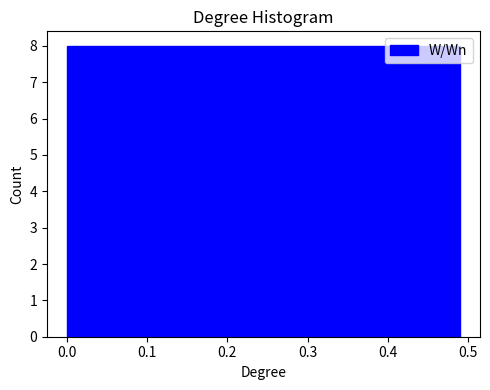

What is the height of the bar covering 0.10 to 0.20 on the x-axis? Neither the bar edges nor the heights are printed on the chart, so give them approximately, as read against the axes.

8